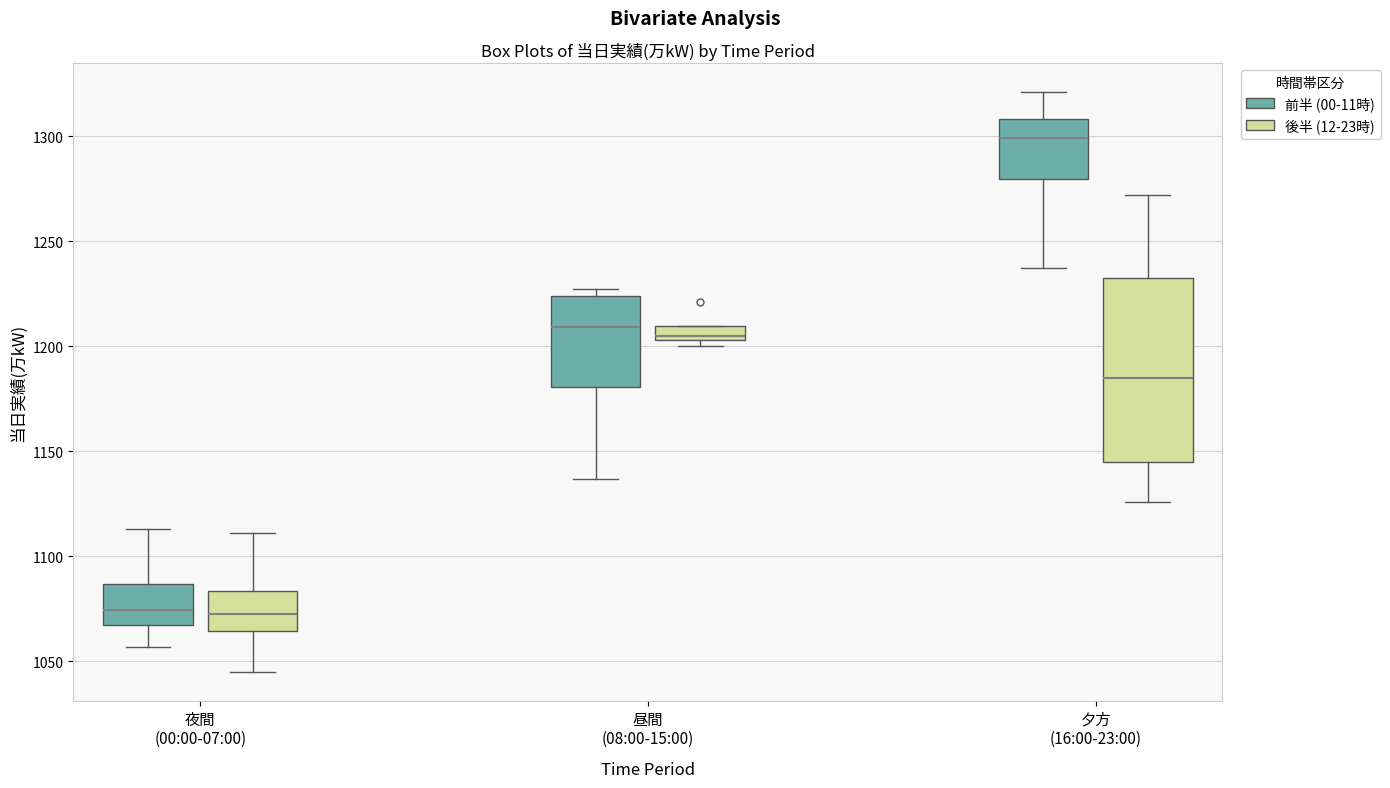

Where does the lower whisker of the box for 夜間 (00:00-07:00) (前半 (00-11時)) end on the y-axis? The values are not printed on the chart, so give them approximately, as read against the axis.

1055